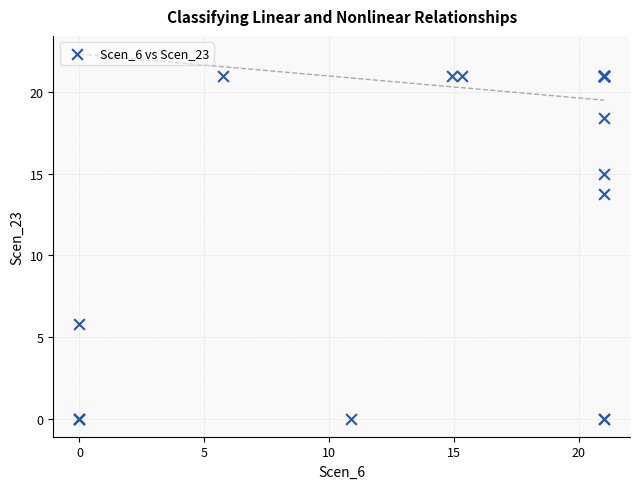

What Y value in the scatter plot is closest to 10?

13.7